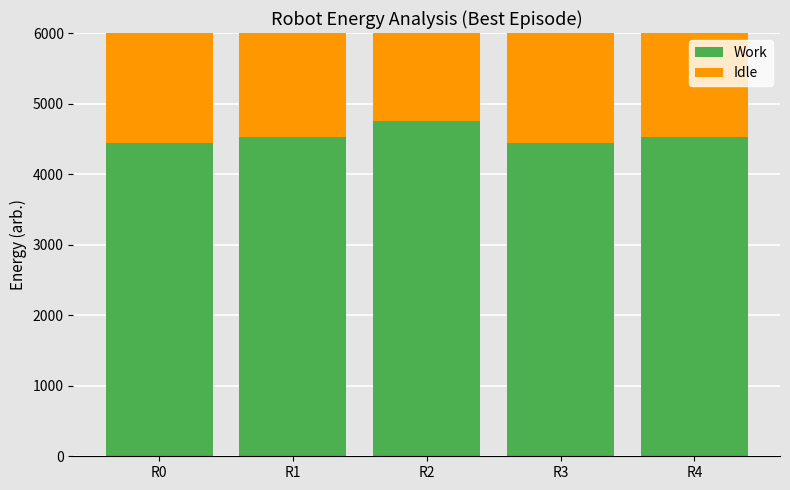

What is the sum of all Idle values?

22756.8